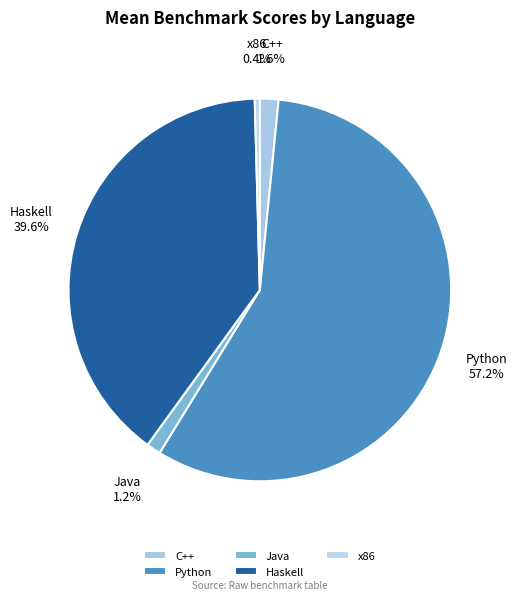

How many slices are in this pie chart?

5